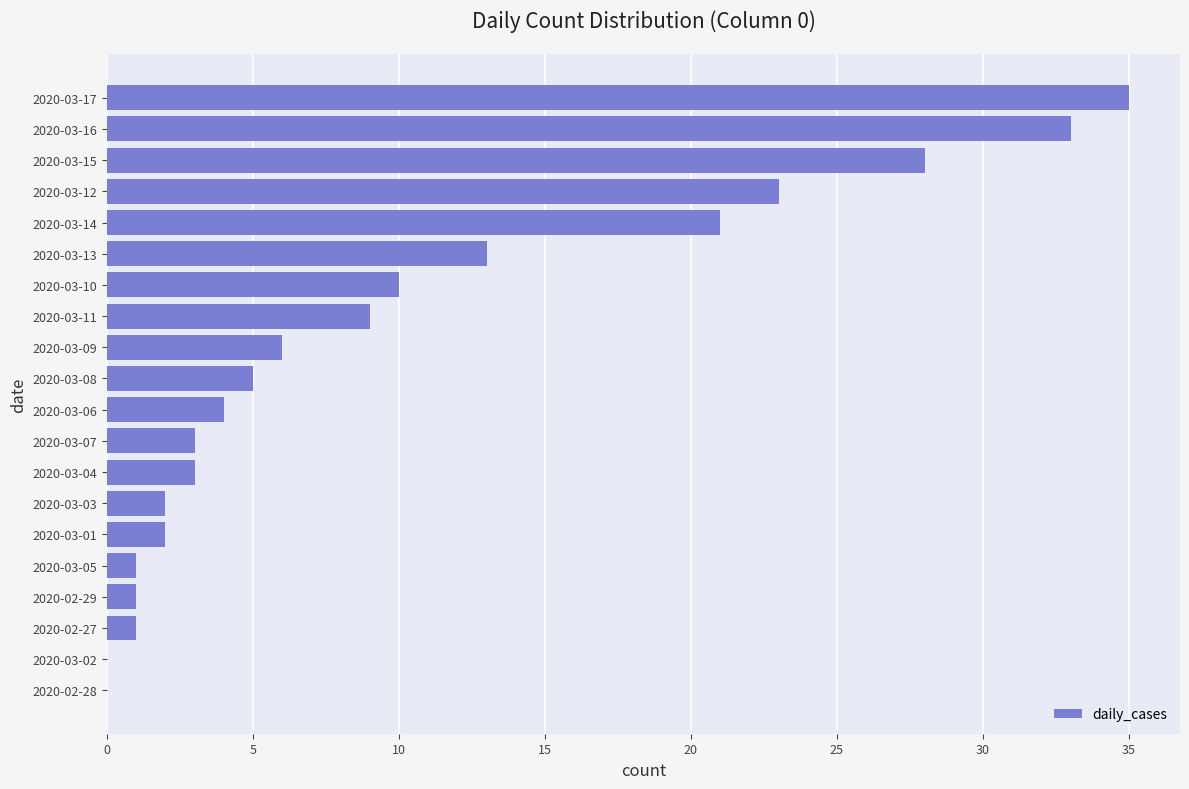

Does the chart contain stacked bars?

No